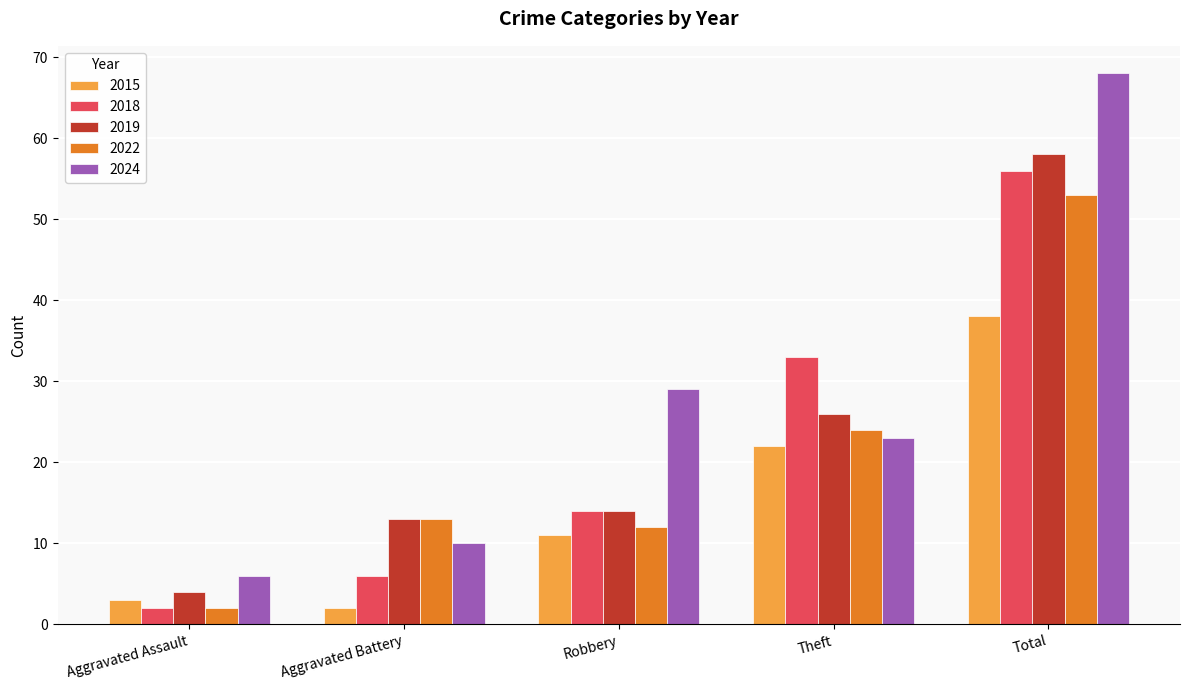

Reading left to right, list all the values displayed in this chart.

2015: 3	2	11	22	38
2018: 2	6	14	33	56
2019: 4	13	14	26	58
2022: 2	13	12	24	53
2024: 6	10	29	23	68